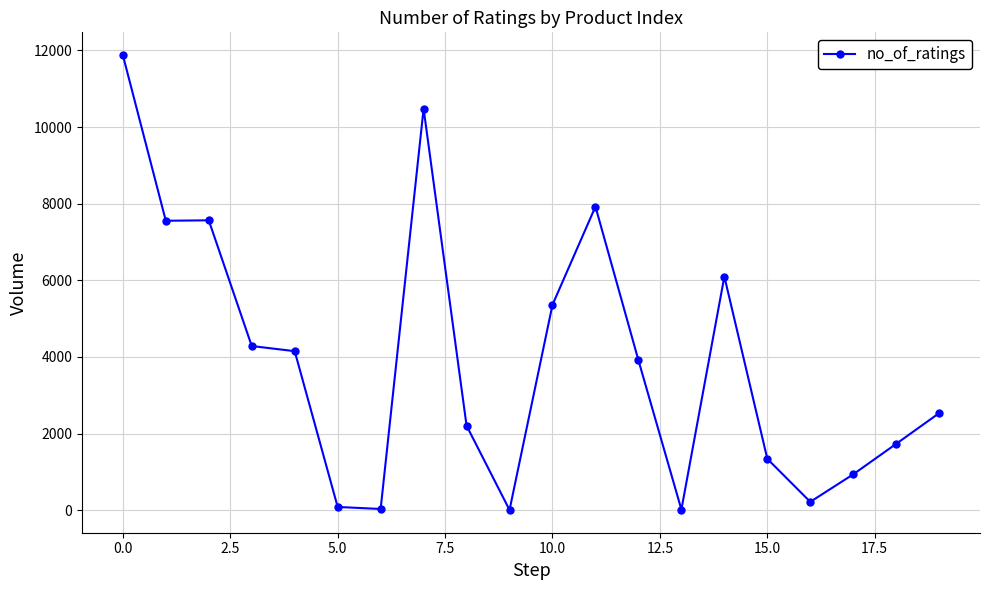

What is the maximum value shown in the chart?

11880